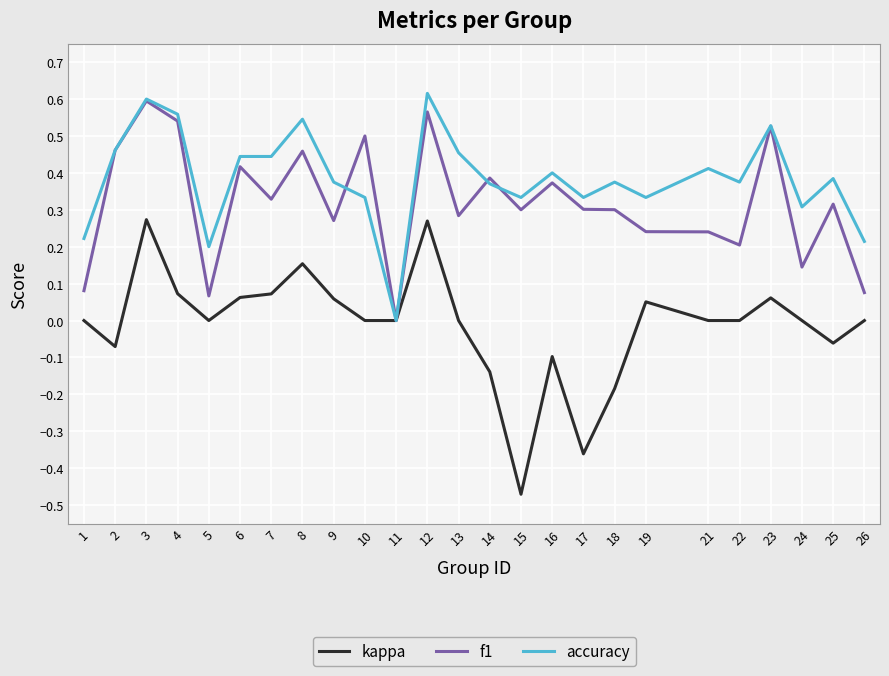

At 1, list the series in order from smallest to largest.

kappa, f1, accuracy